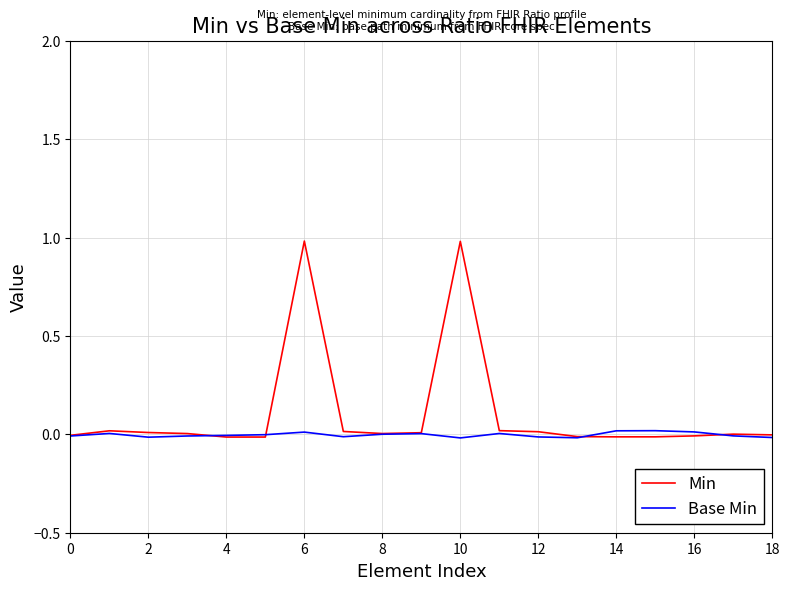

List the series in order of their overall mean, lowest first.

Base Min, Min